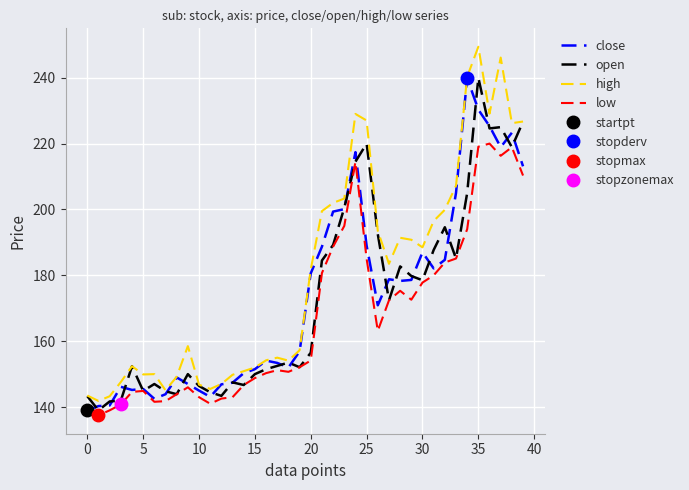

At which label does close reach its minimum?

0